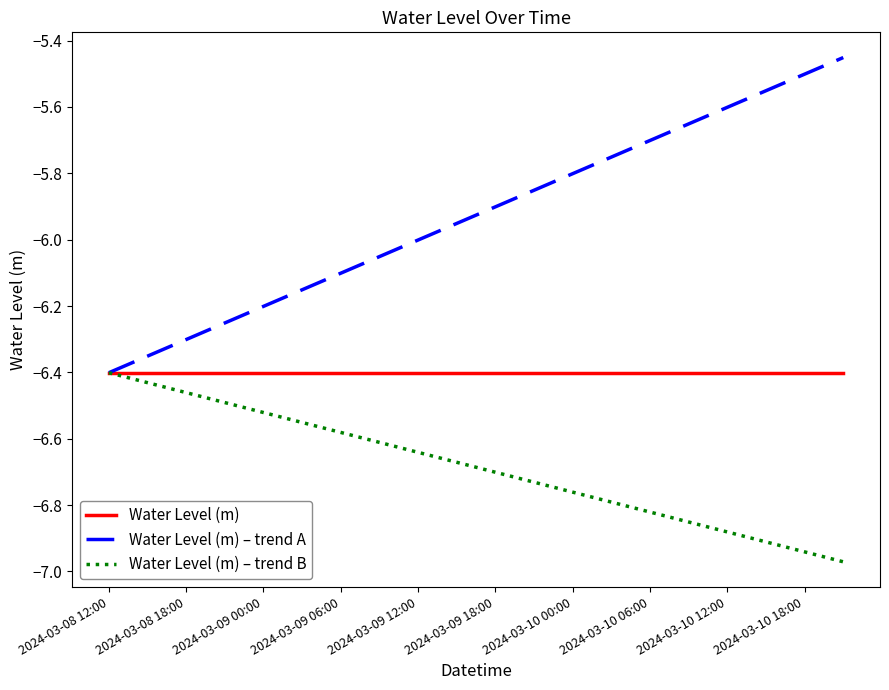

What is the sum of all Water Level (m) values?

-128.0